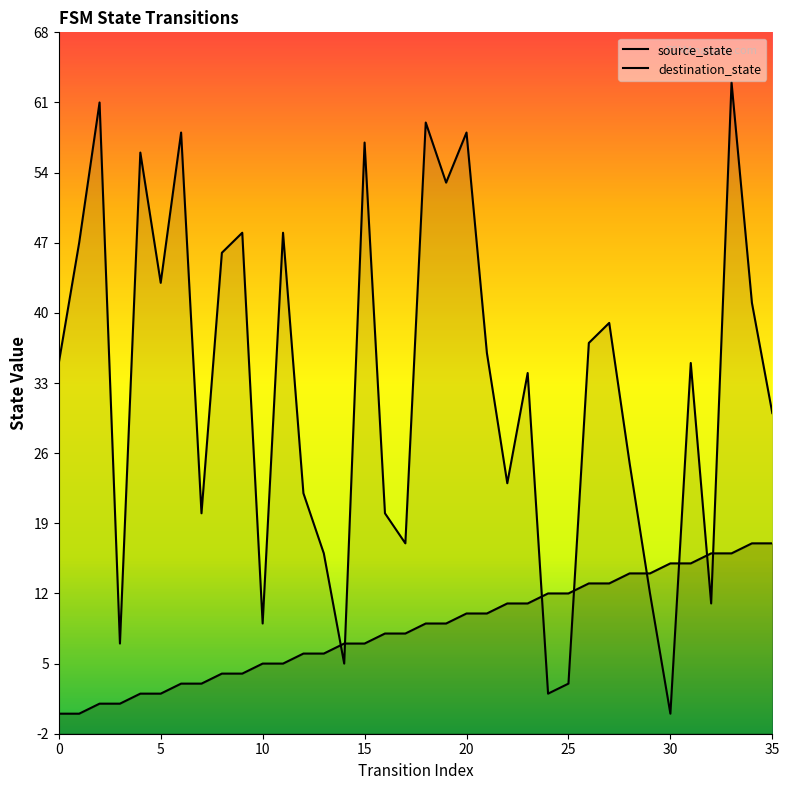

What is the total value across all series at 0?

35